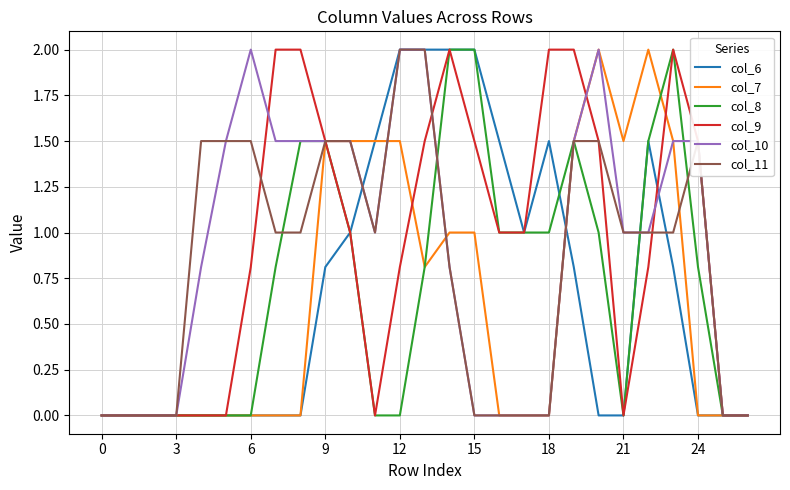

True or false: col_7 and col_10 cross at least once.

True